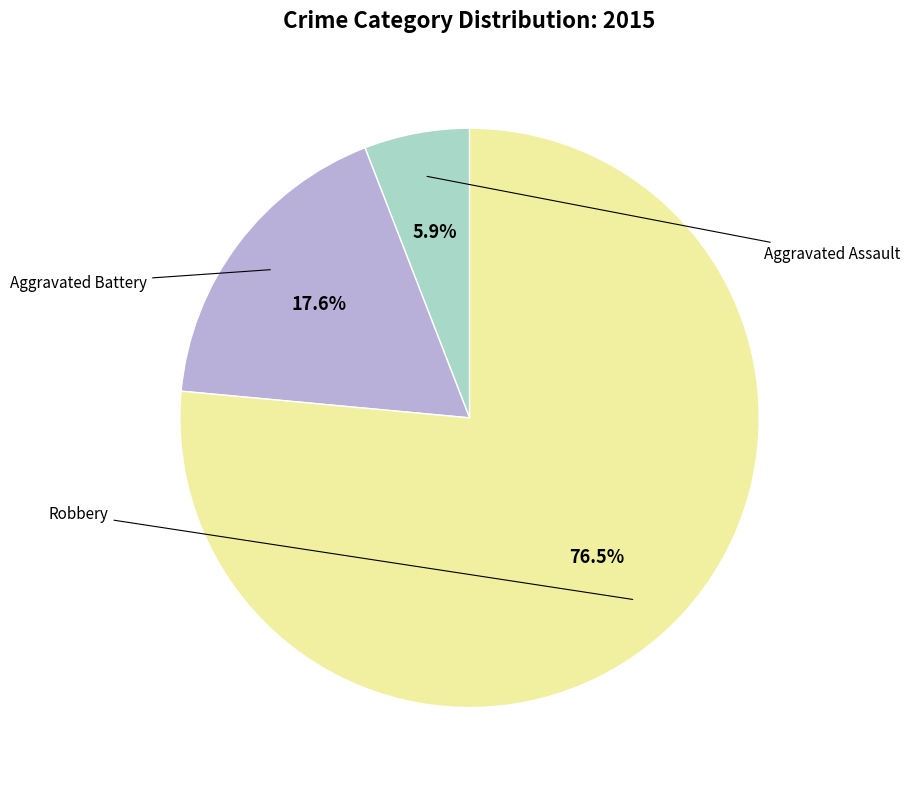

Is there a majority slice in this chart?

Yes